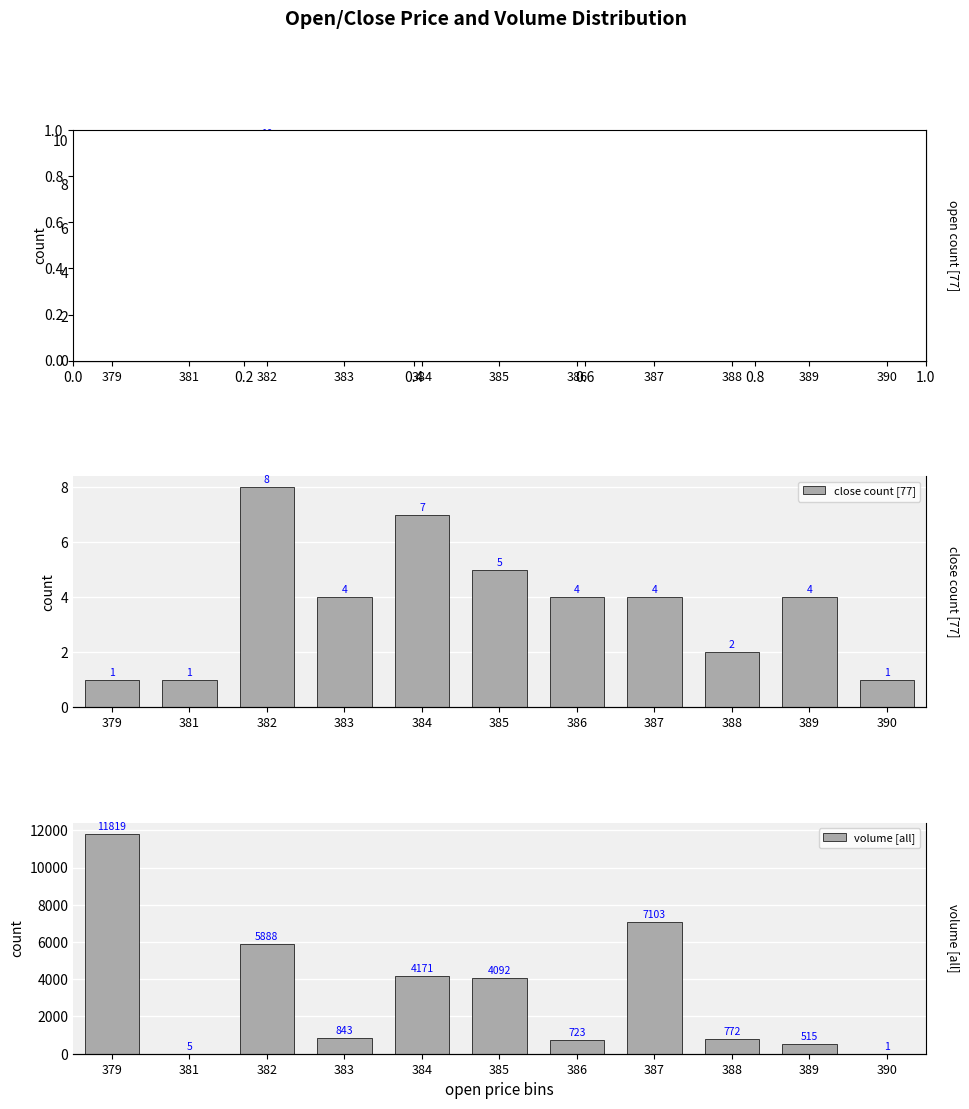

What is the spread (max minus min) of values at 389?

512.1